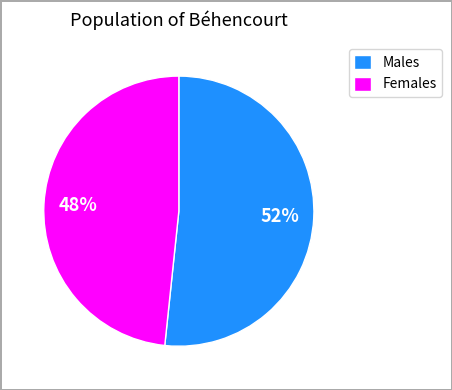

How many segments does this pie chart have?

2